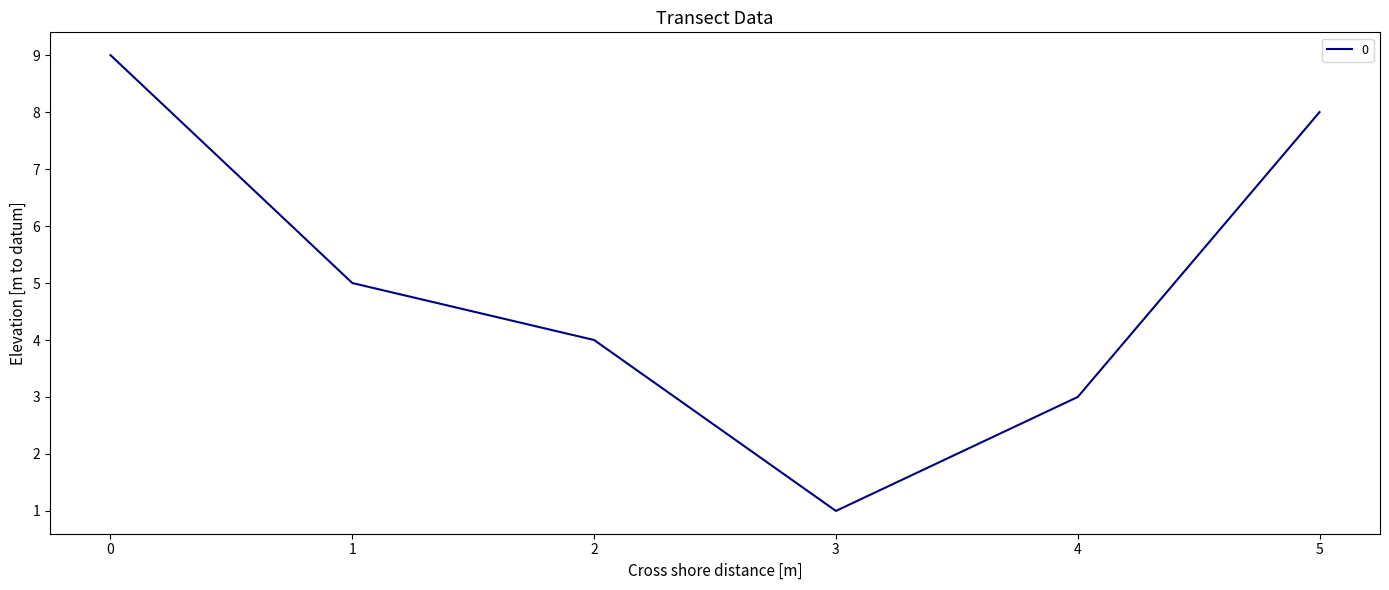

How many values are below 5?

3